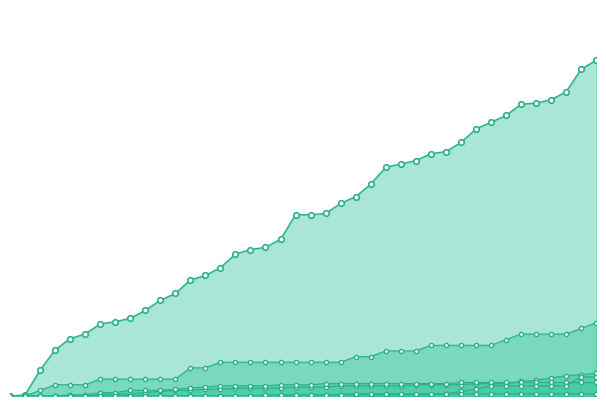

How many values in BL_line are above zero?

34